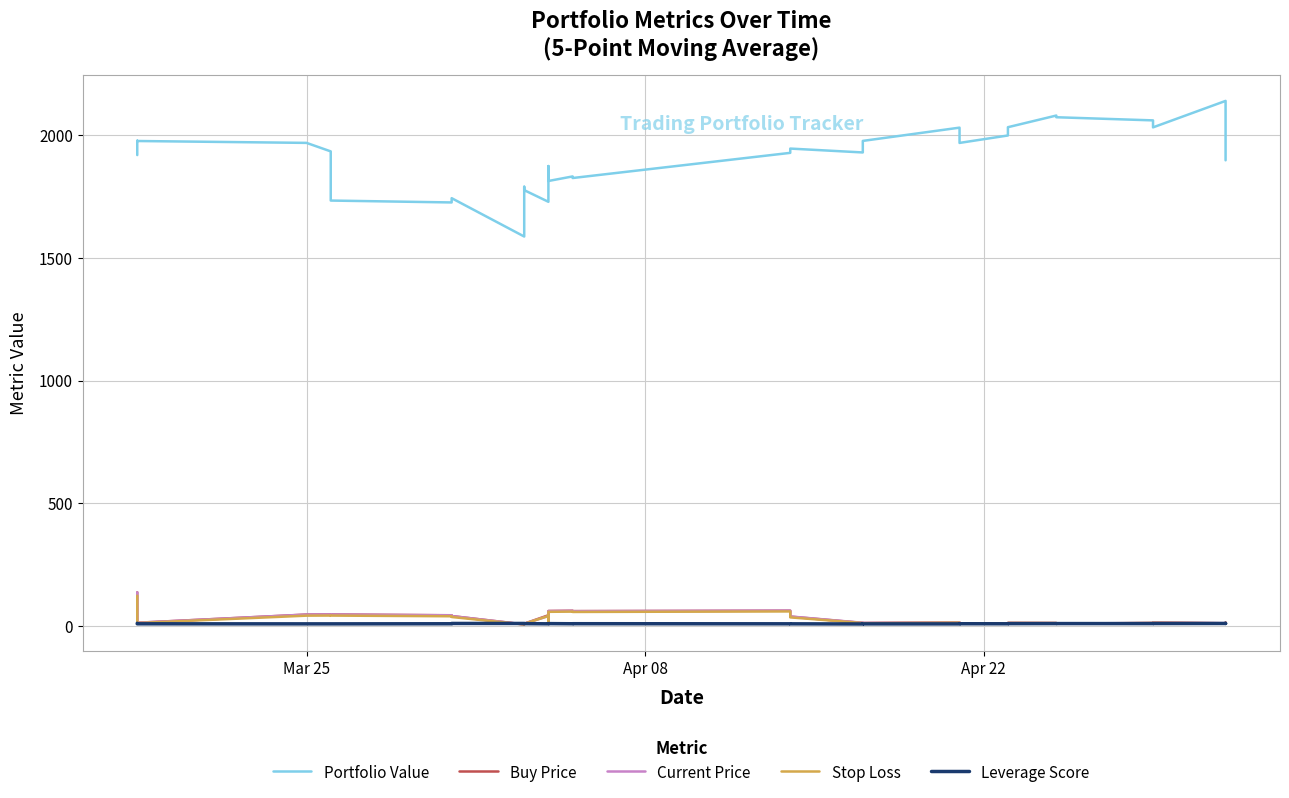

At how many categories does at least one series exceed 1681?

38